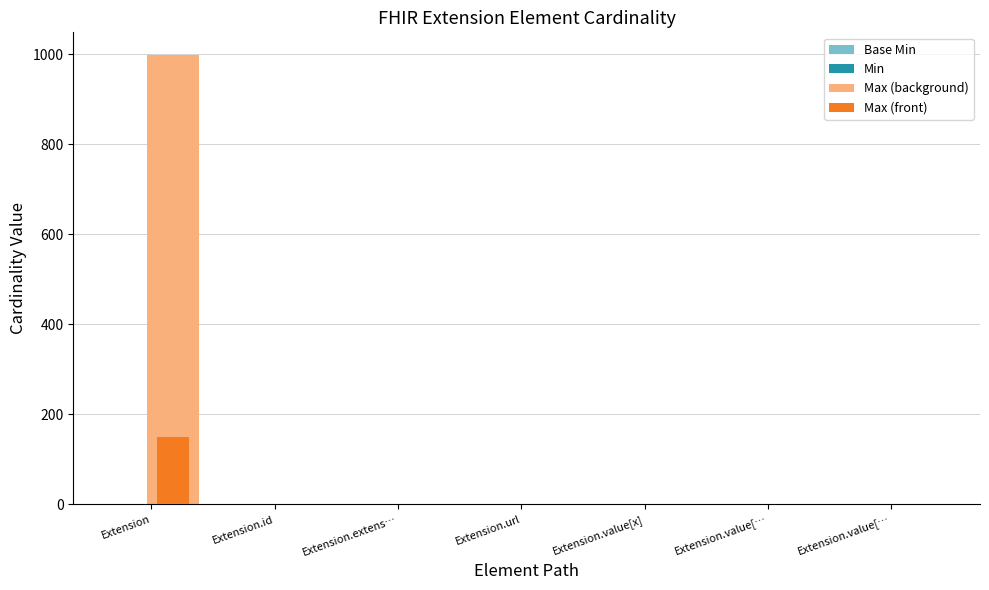

How many data points does each series have?

7